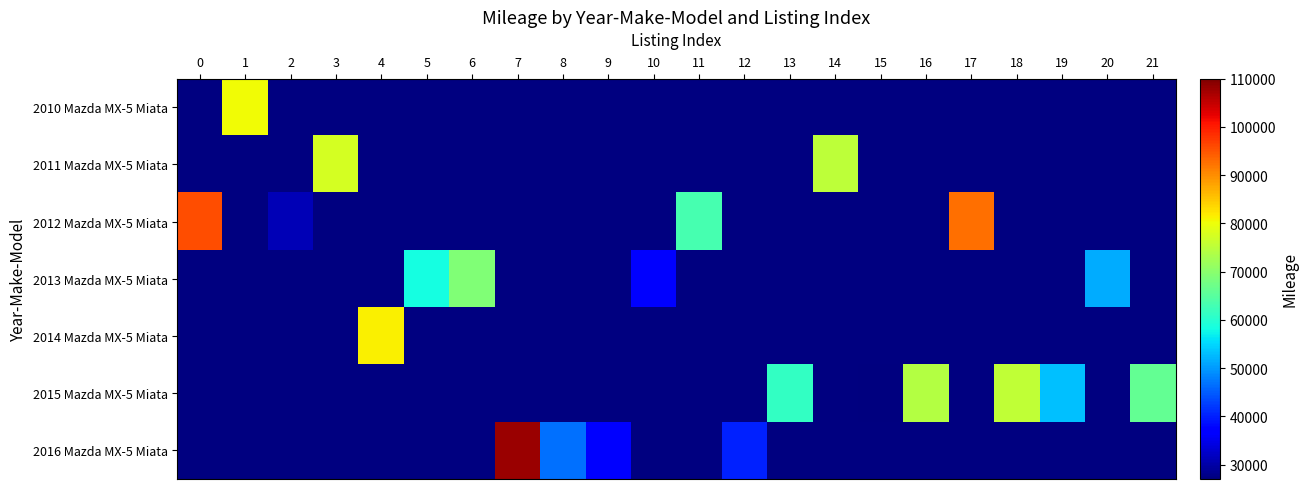

At which category does the chart reach its peak across all series?

7